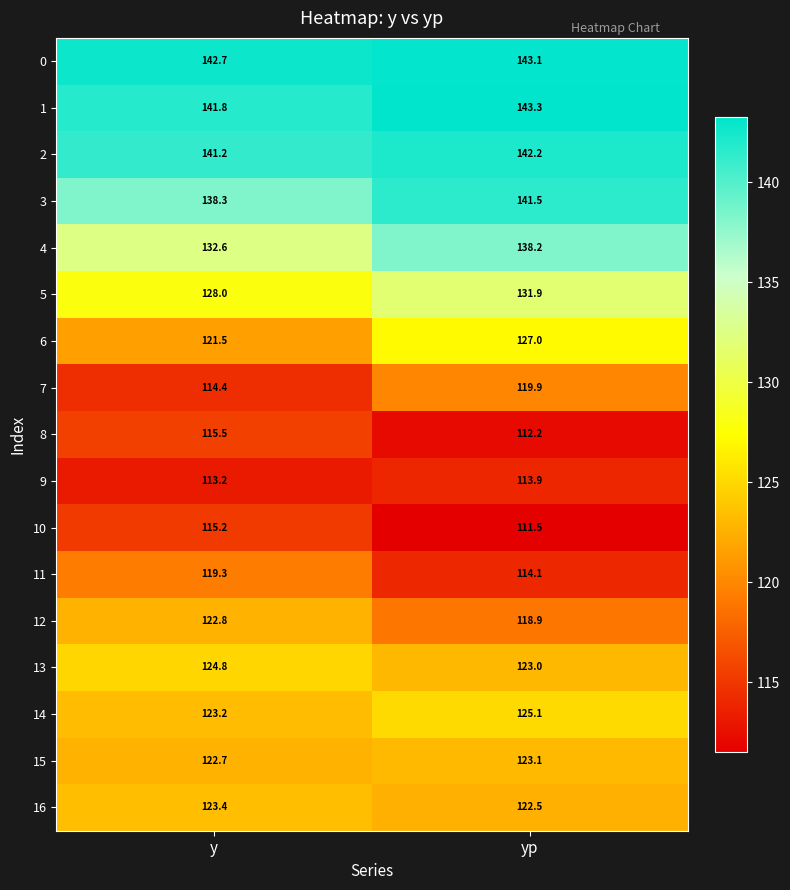

What is the difference between the highest and lowest values at yp?

31.8